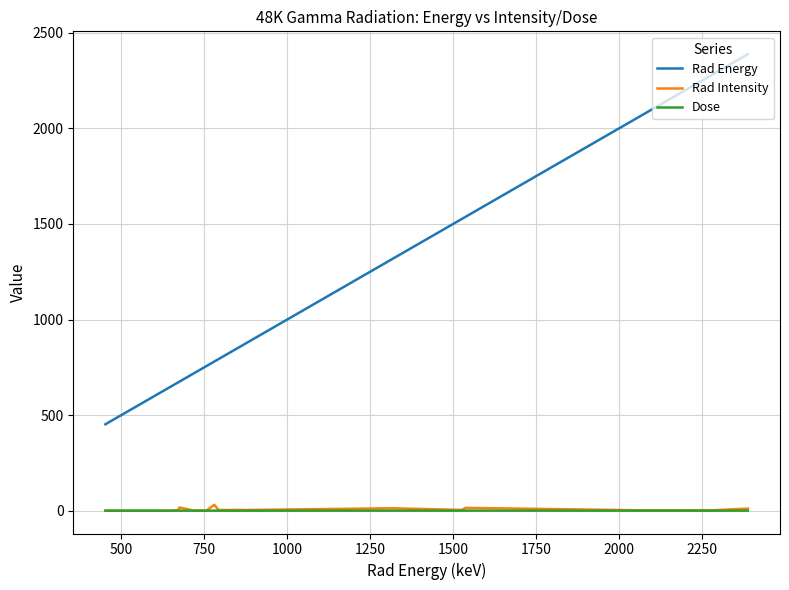

Does the chart display data point markers on the line(s)?

No